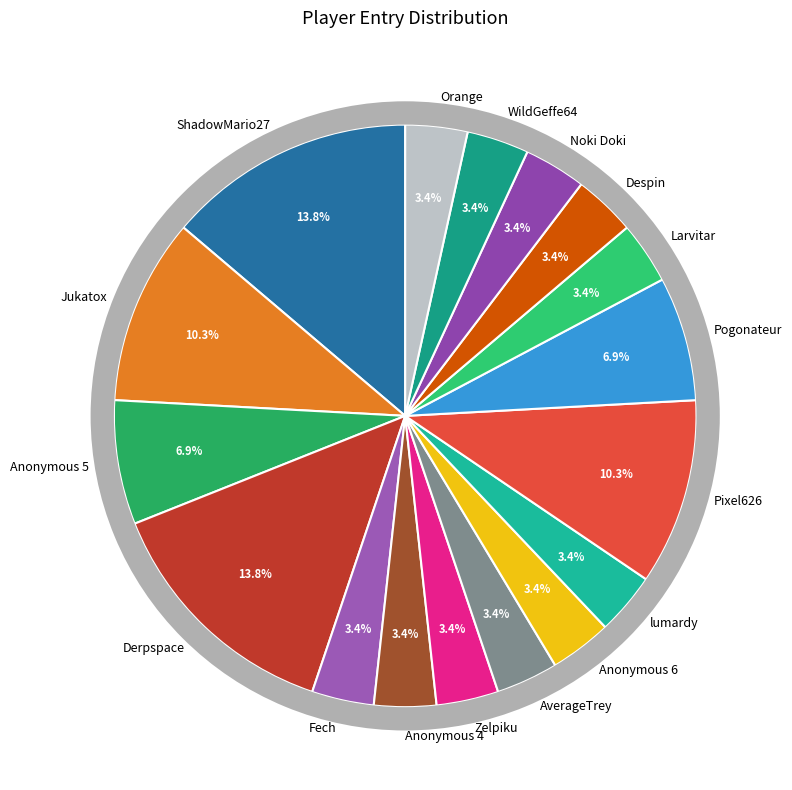

What percentage do Noki Doki and ShadowMario27 together represent?

17.2%